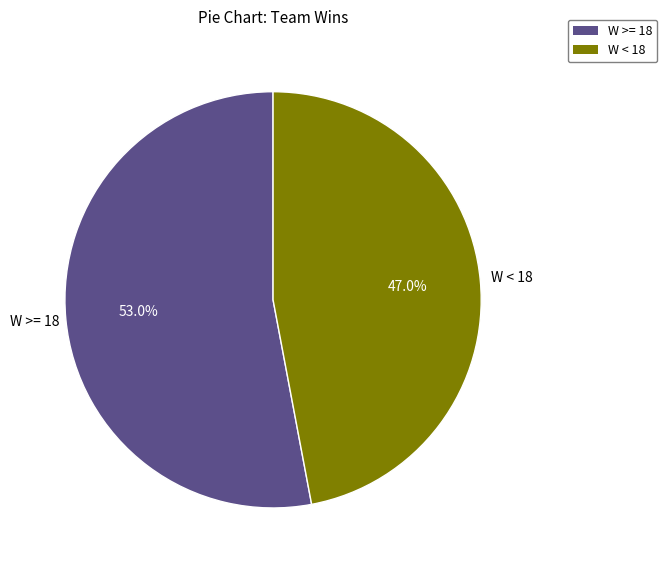

Count the number of slices in the pie.

2